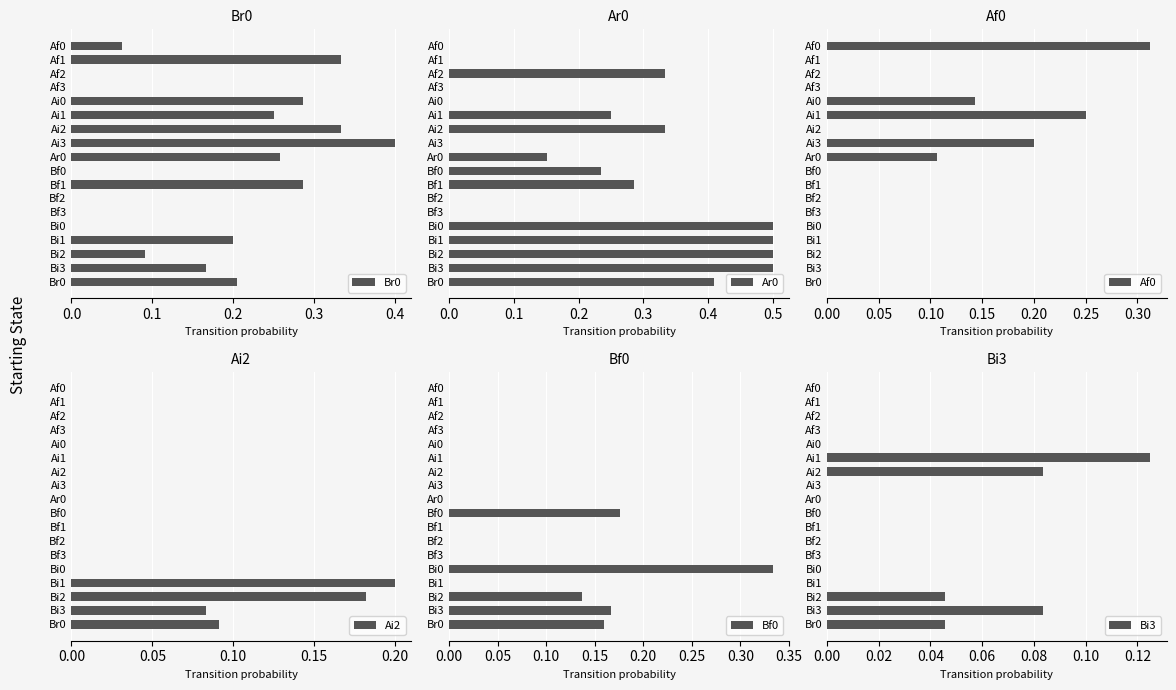

What is the total value across all series at Ai0?

0.4